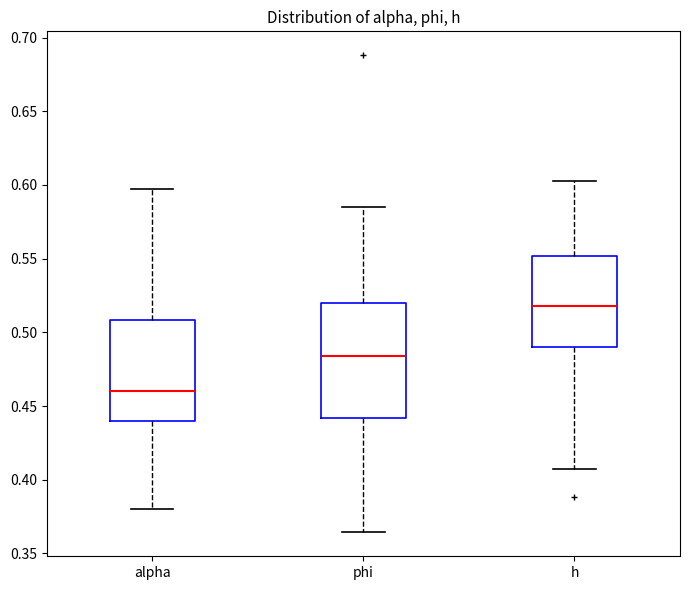

Which box has the lowest median line?

alpha